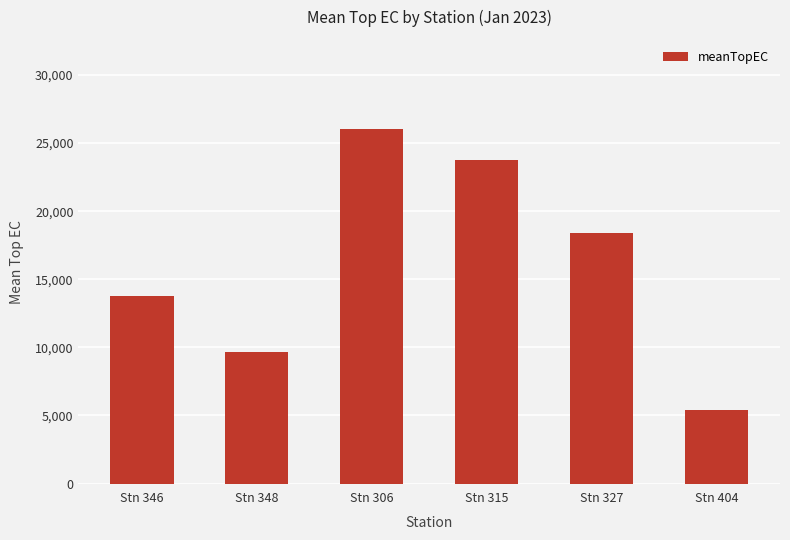

What is the difference between the second highest and second lowest values?

14158.6